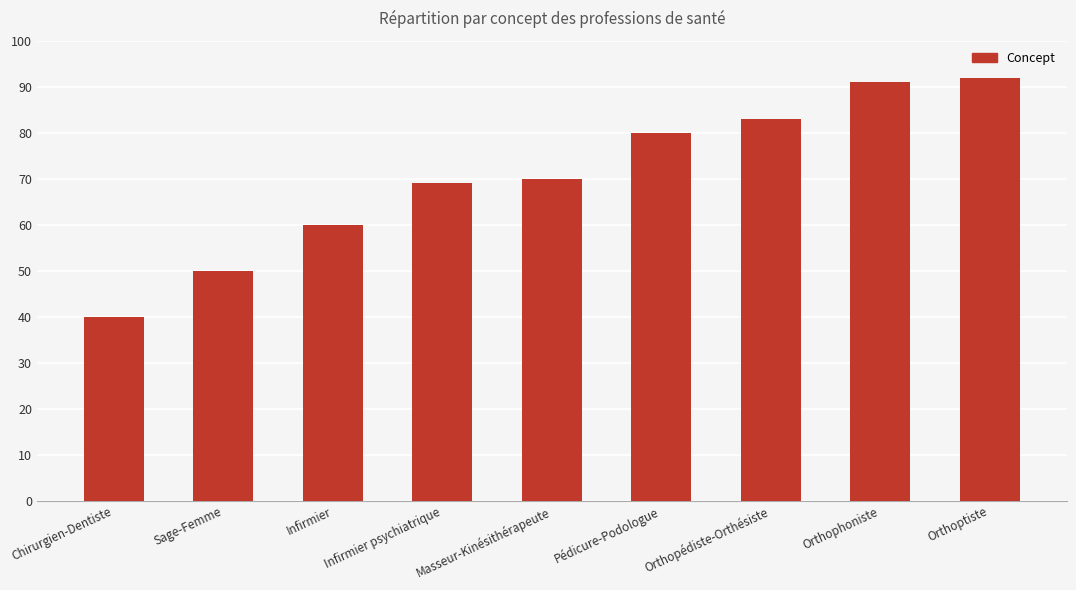

List the labels in order of value, smallest first.

Chirurgien-Dentiste, Sage-Femme, Infirmier, Infirmier psychiatrique, Masseur-Kinésithérapeute, Pédicure-Podologue, Orthopédiste-Orthésiste, Orthophoniste, Orthoptiste